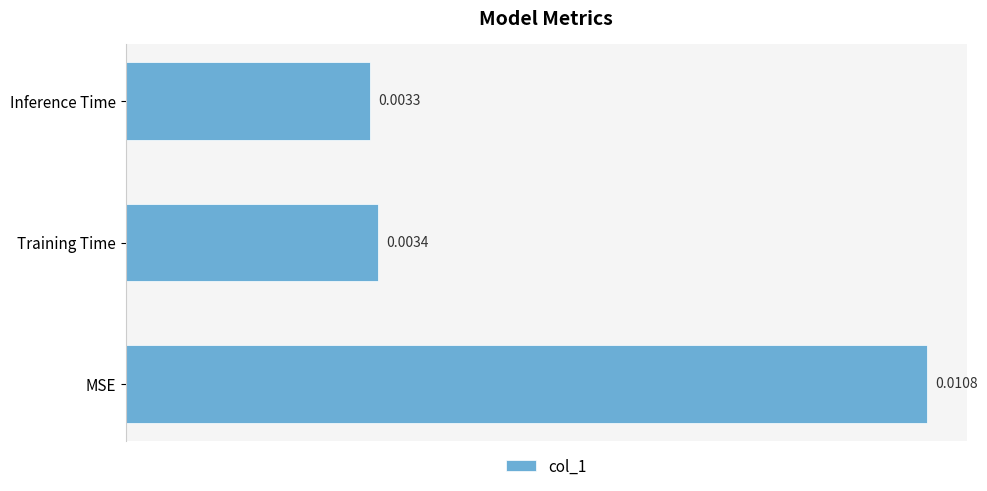

At which category does the chart reach its peak across all series?

MSE